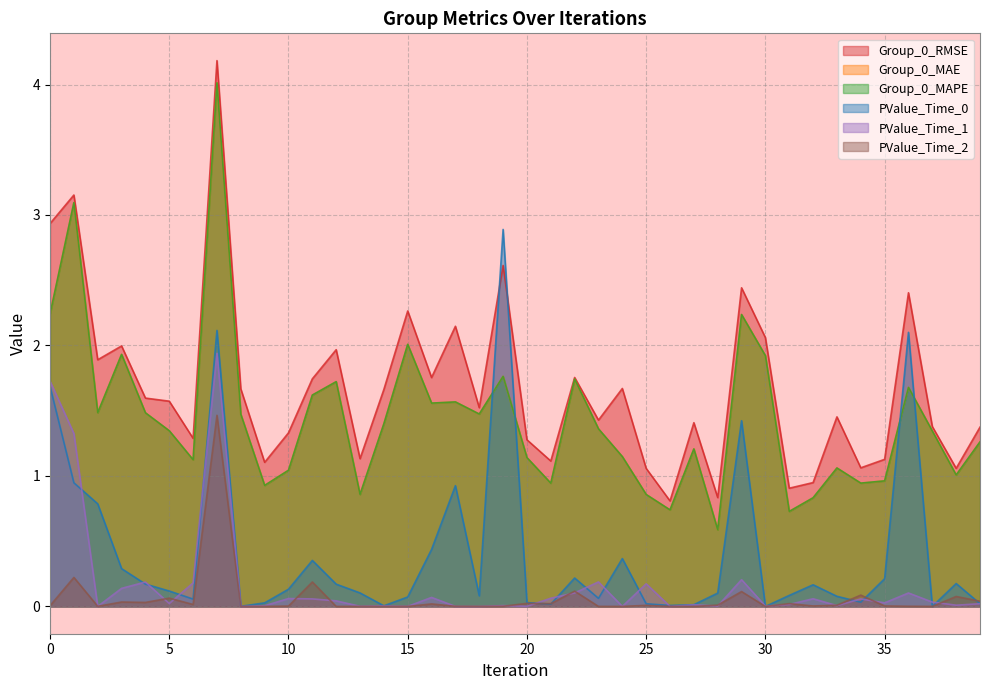

What is the spread (max minus min) of values at 33?

1.4